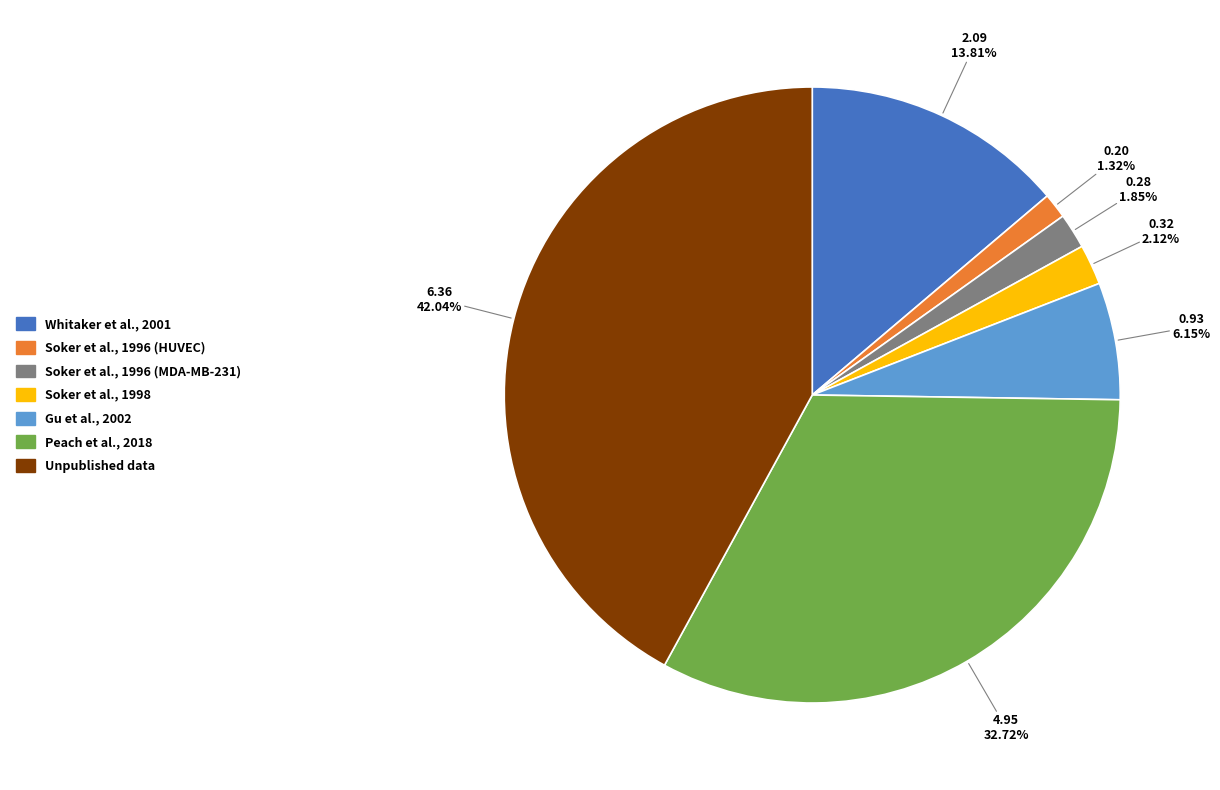

To the nearest percent, what is the combined percentage of Whitaker et al., 2001 and Soker et al., 1996 (HUVEC)?

15%